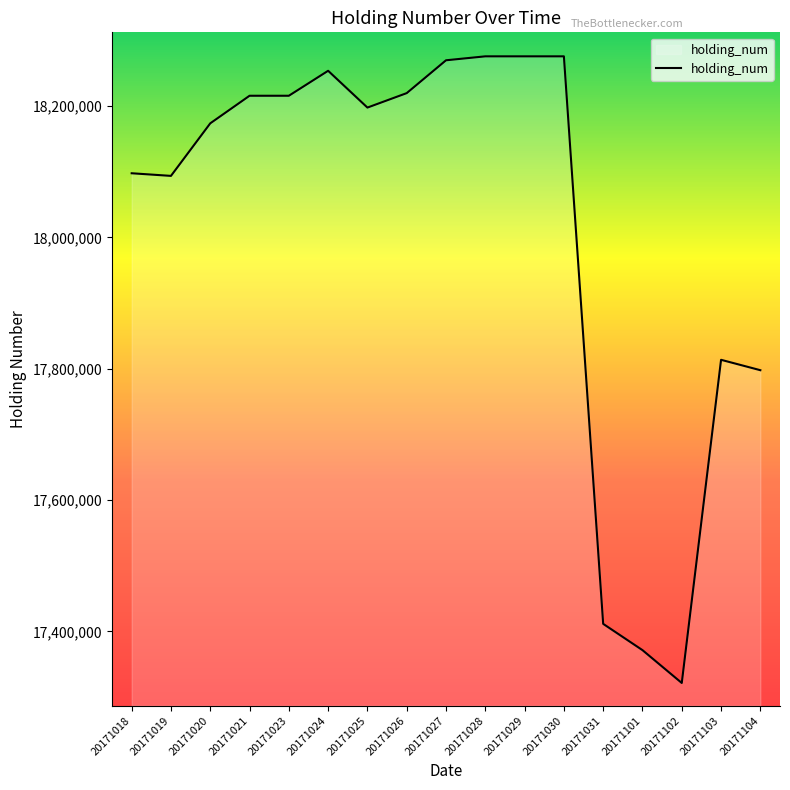

What is the sum of the values at 20171023 and 20171029?

36491008